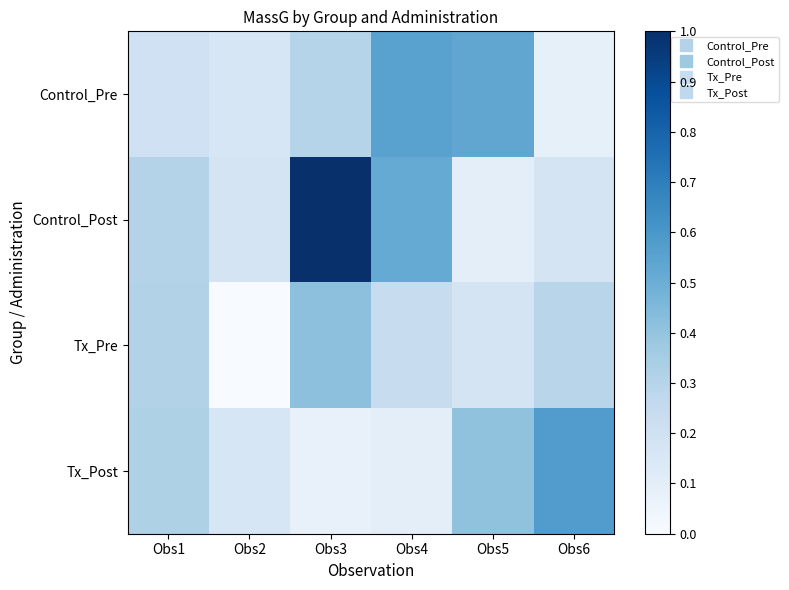

What is the spread (max minus min) of values at Obs2?

0.2